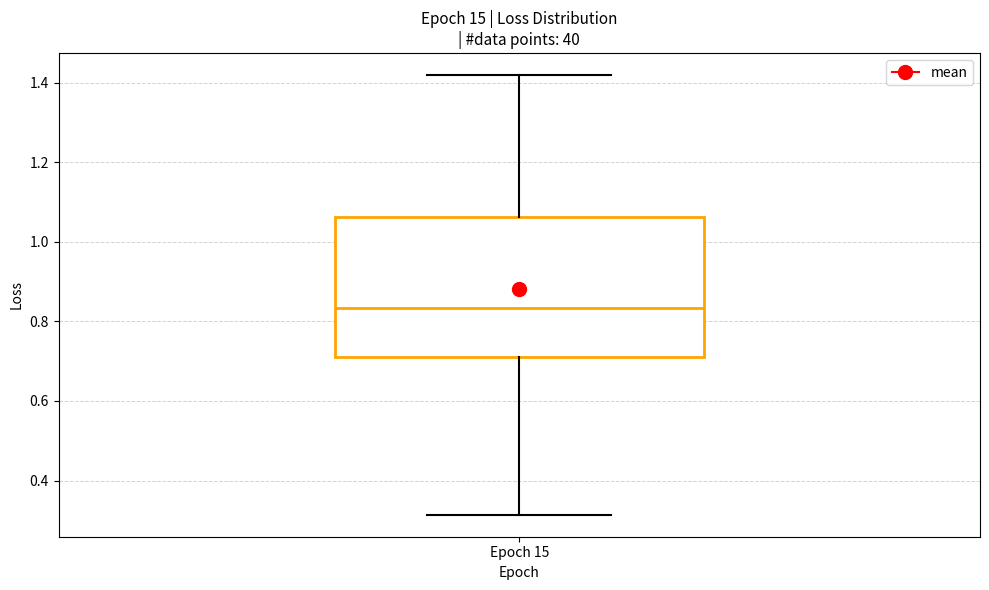

Transcribe this box plot: give where the median line is, the range the box spans, and where the two whiskers end, as read against the y-axis. The values are not printed on the chart, so give them approximately, as read against the axis.

median 0.84, box 0.70 to 1.06, whiskers 0.32 to 1.42